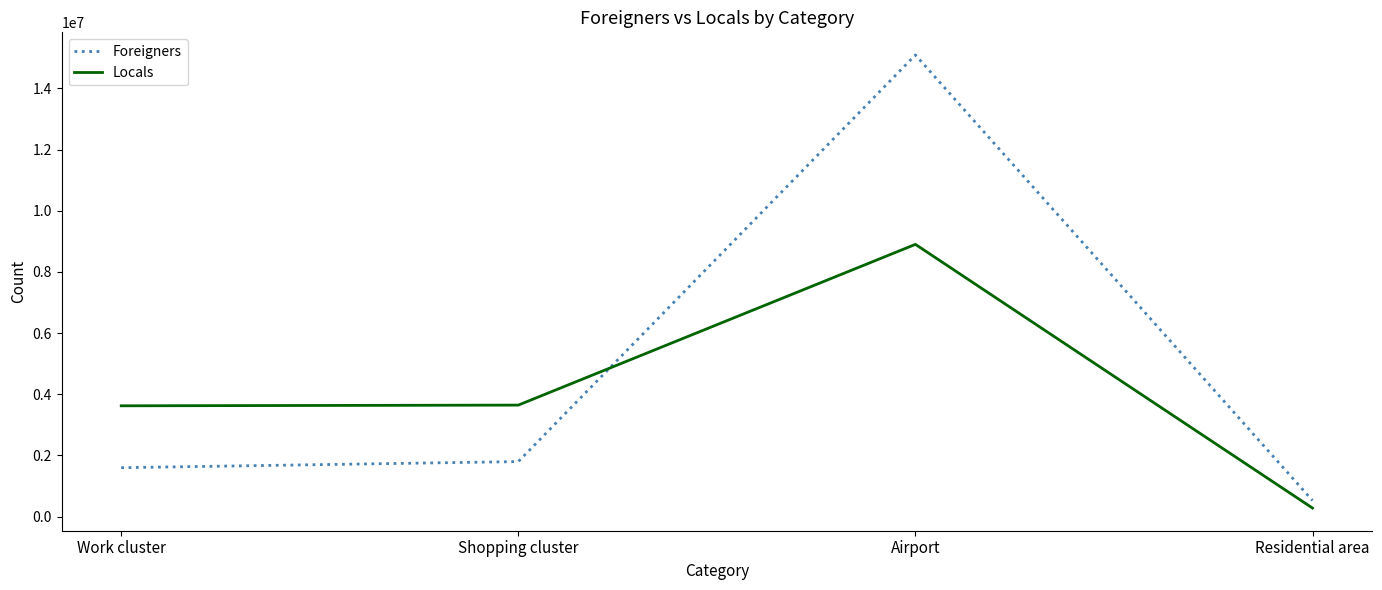

What position from the right is Shopping cluster?

3